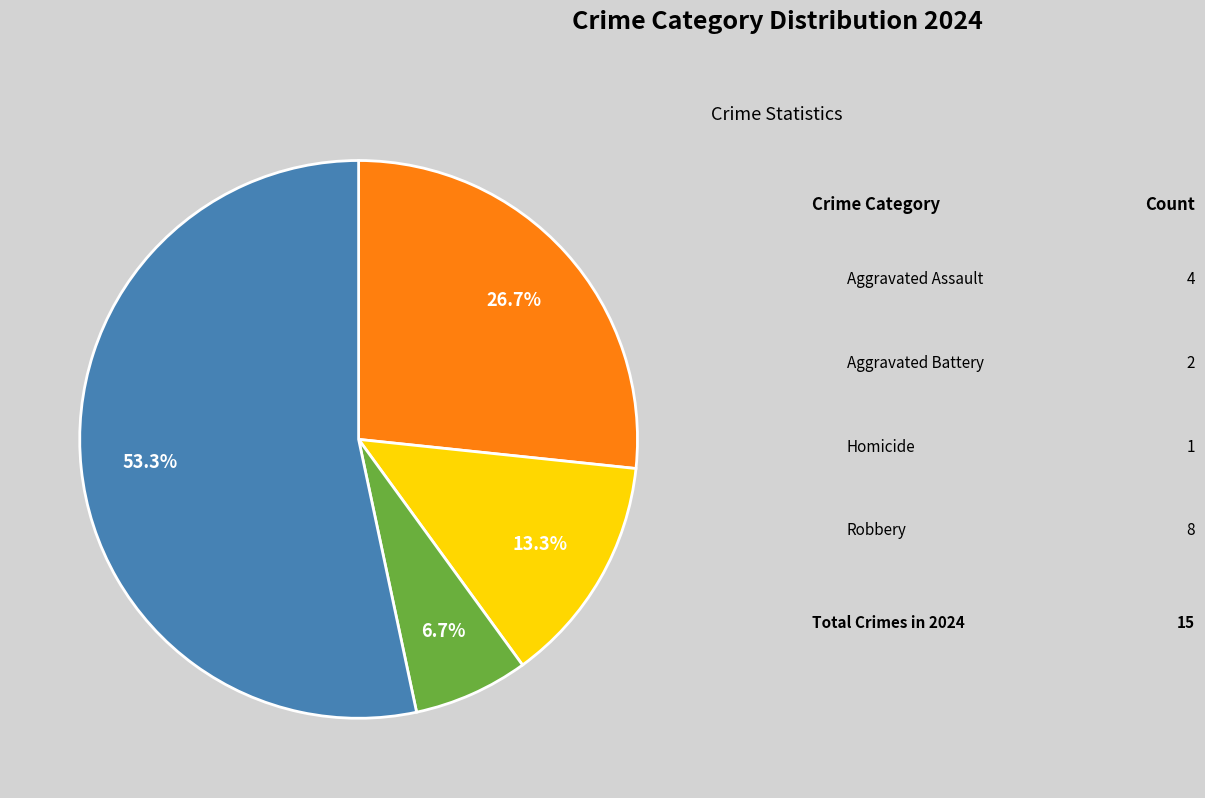

How many slices are in this pie chart?

4